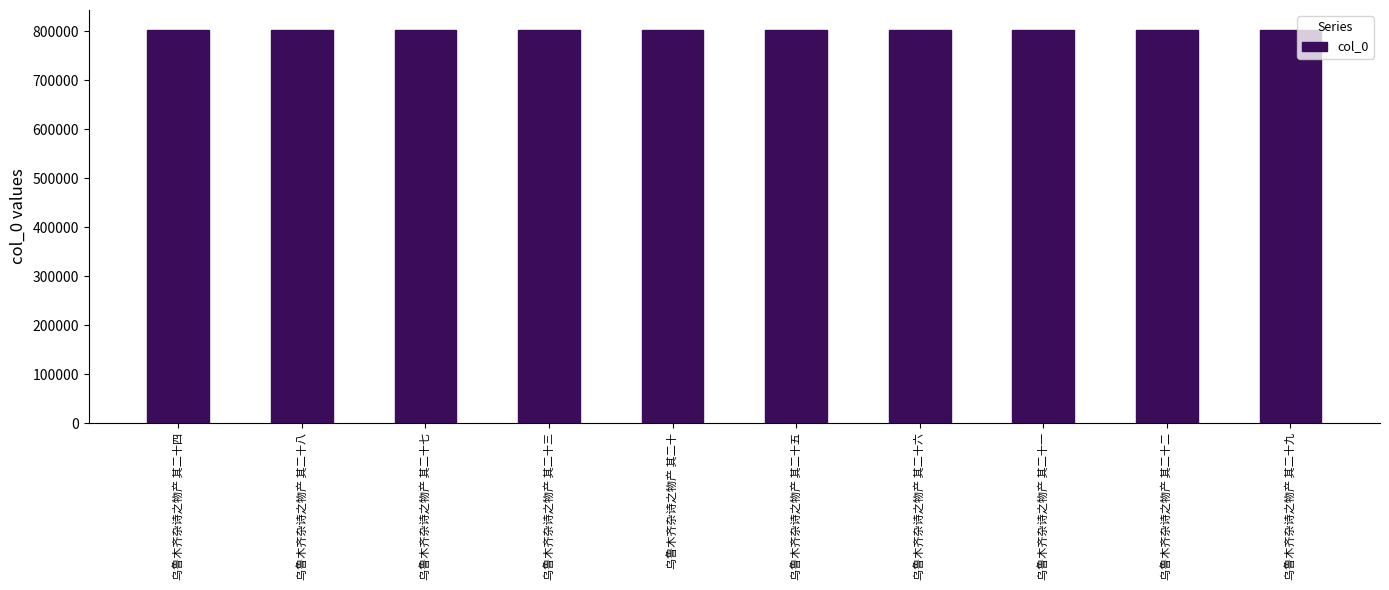

What is the minimum value shown in the chart?

803679